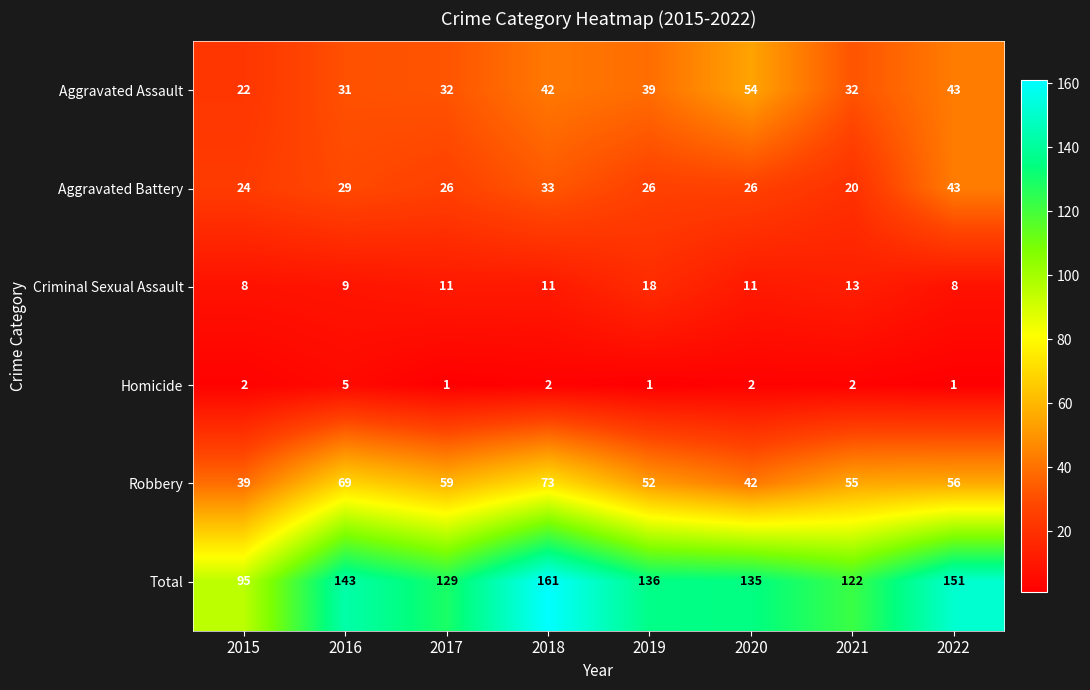

How many series are shown in this chart?

6